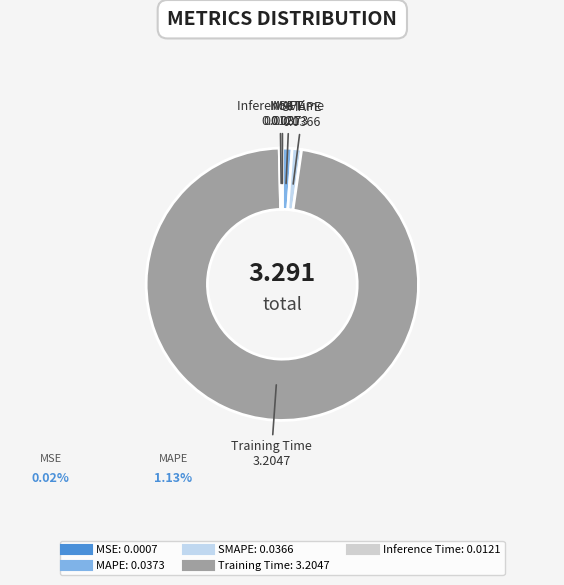

Which has a higher value, MAPE or Training Time?

Training Time